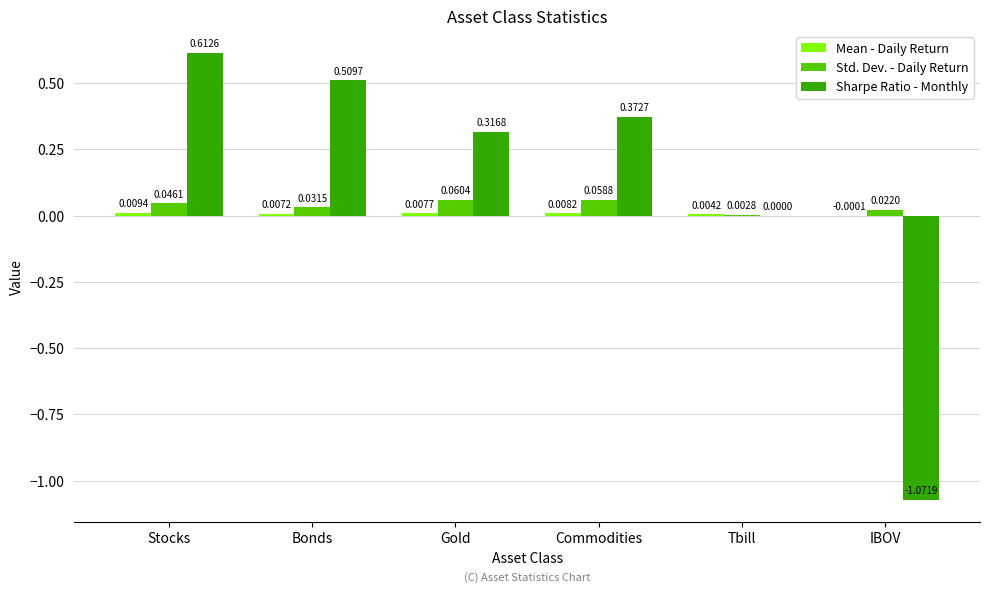

At which label does Std. Dev. - Daily Return reach its peak?

Gold